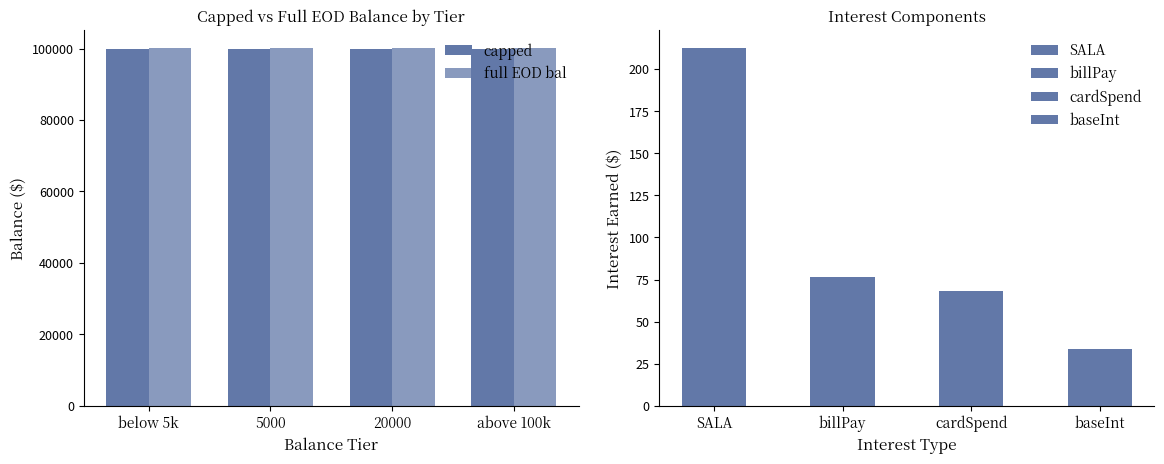

How many bars are there in each group?

2